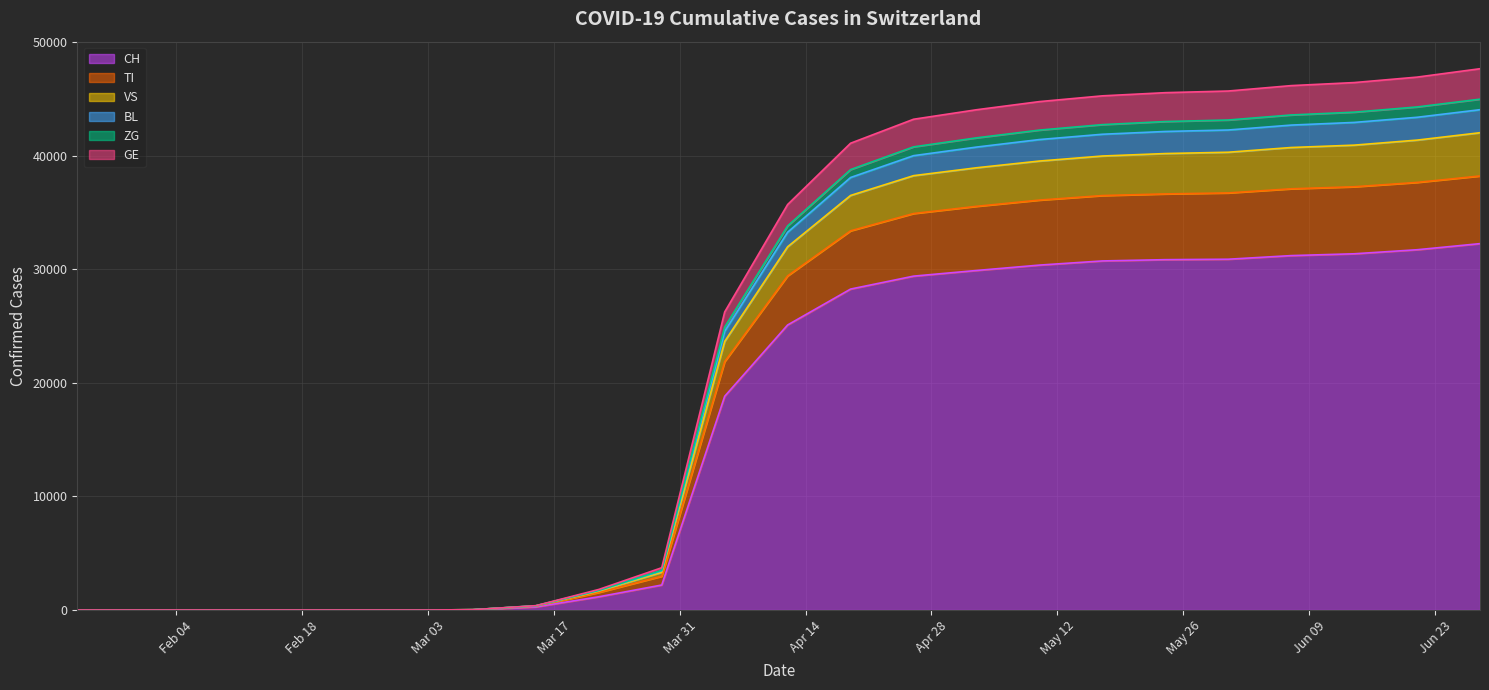

How many values in VS are above zero?

17